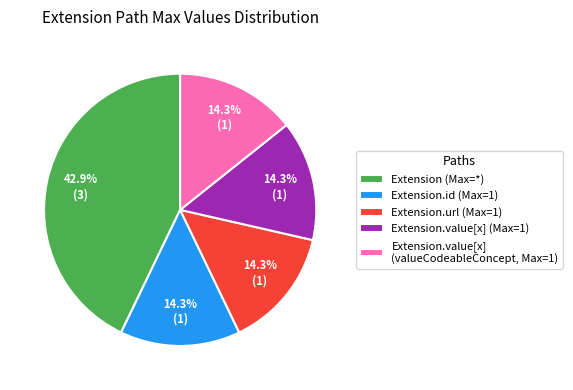

Is there any slice that represents more than half of the pie?

No